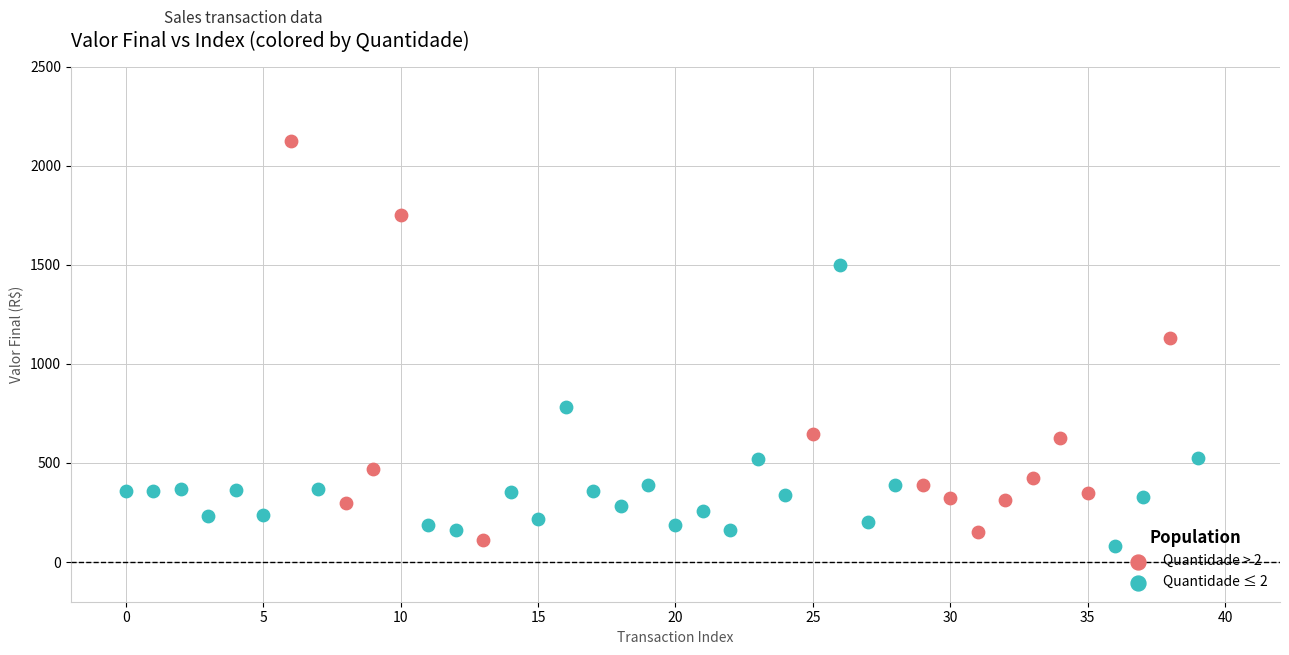

Which series contains the highest Y value?

Quantidade > 2